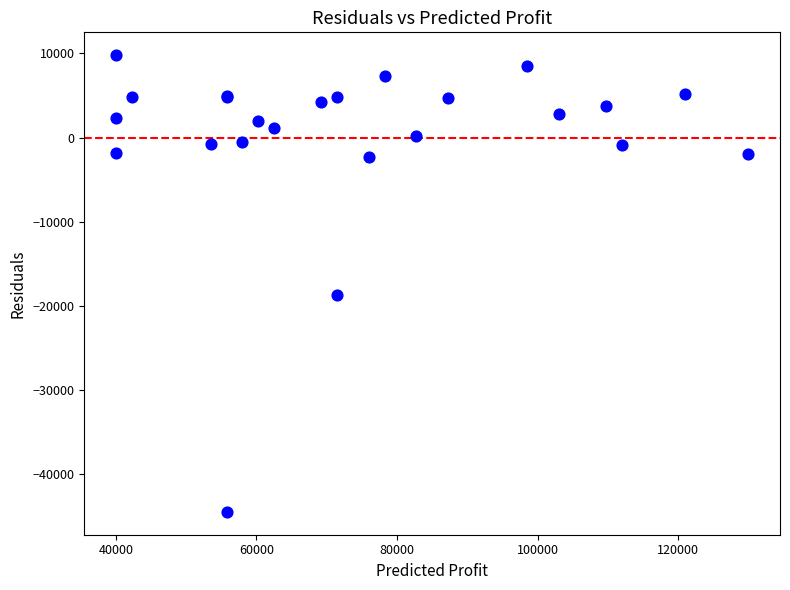

What Y value in the scatter plot is closest to -17334?

-18724.2